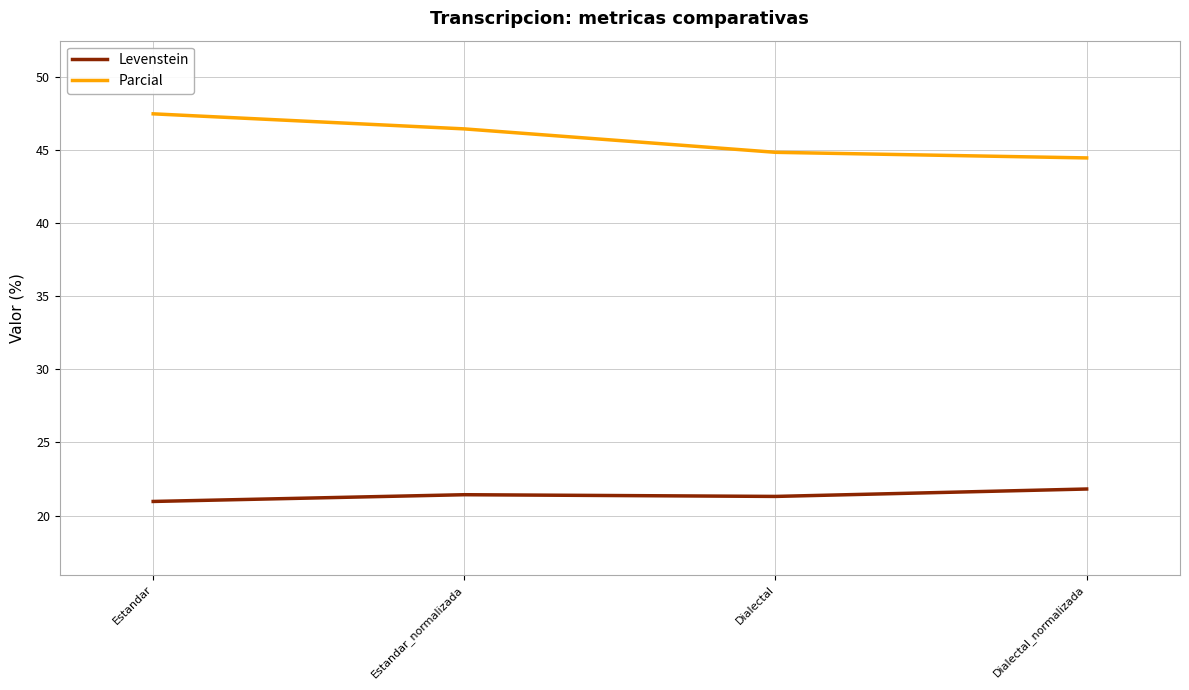

What position from the left is Estandar_normalizada?

2